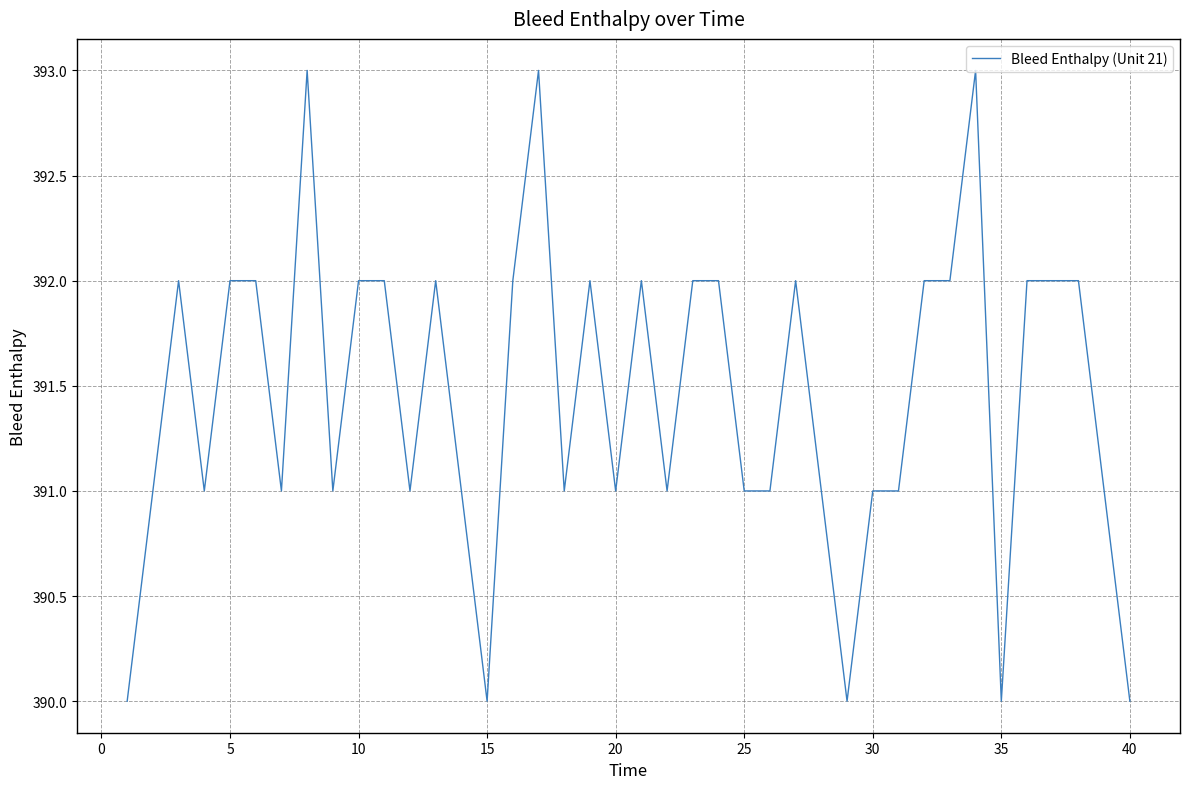

Does the chart display data point markers on the line(s)?

No